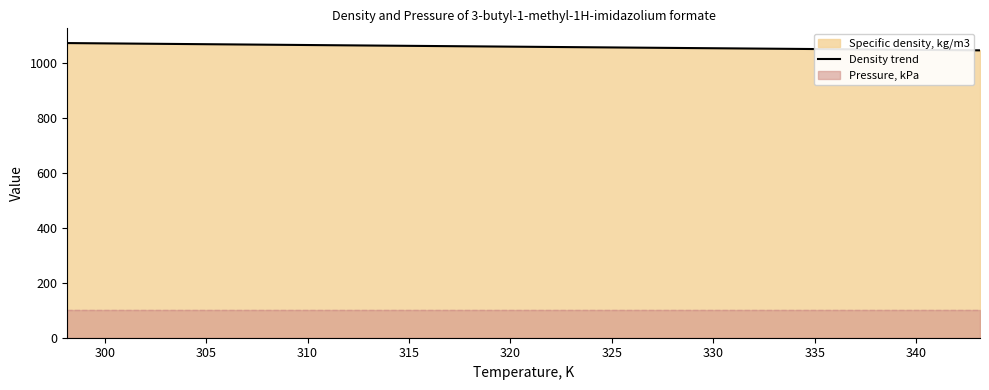

What is the value of the 3rd point from the left?

1064.4